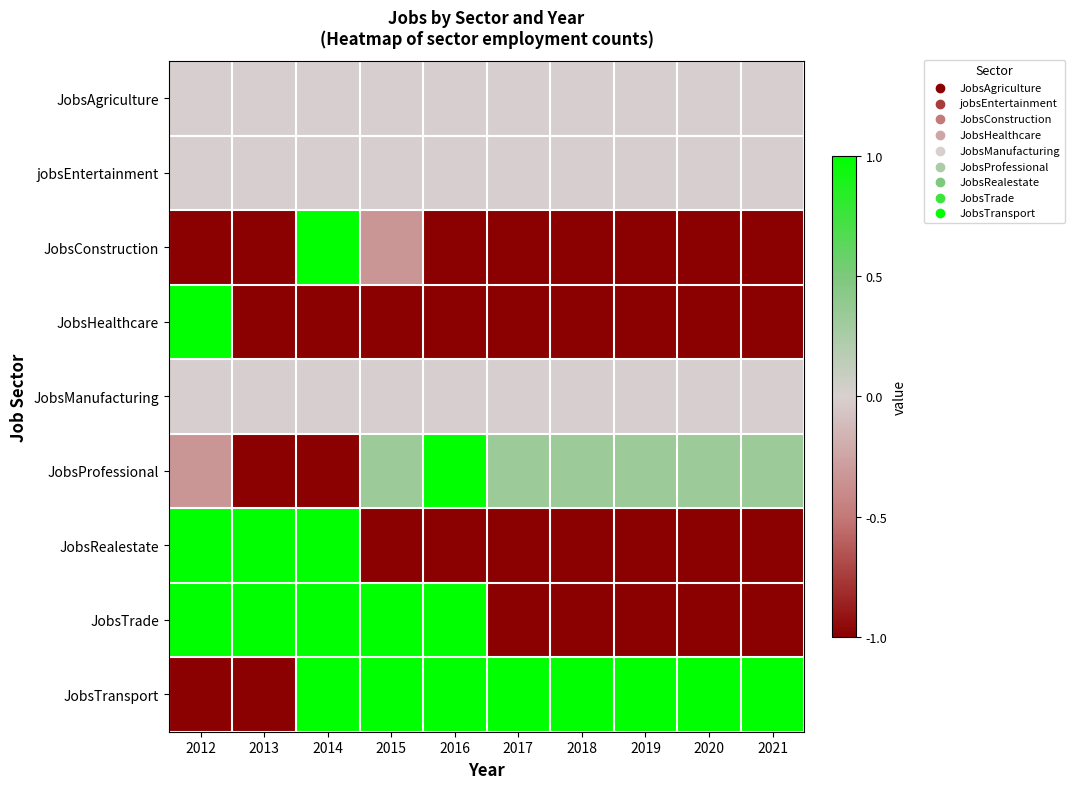

Between 2018 and 2012, which is larger?

2018